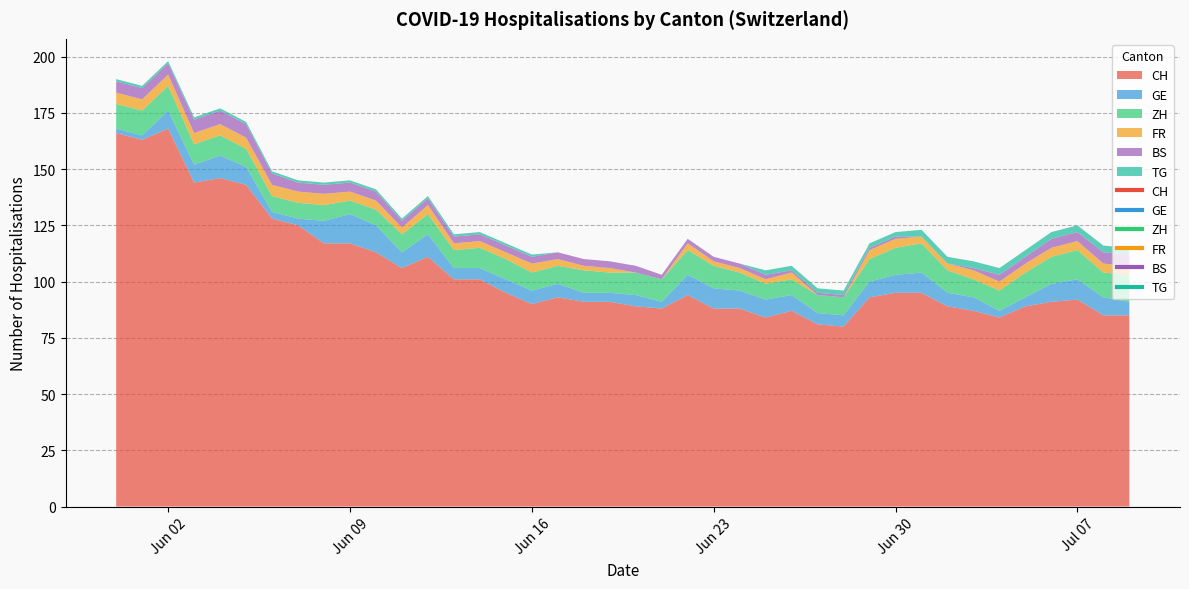

In ZH, how many points are lower than both neighbors (excluding endpoints)?

5